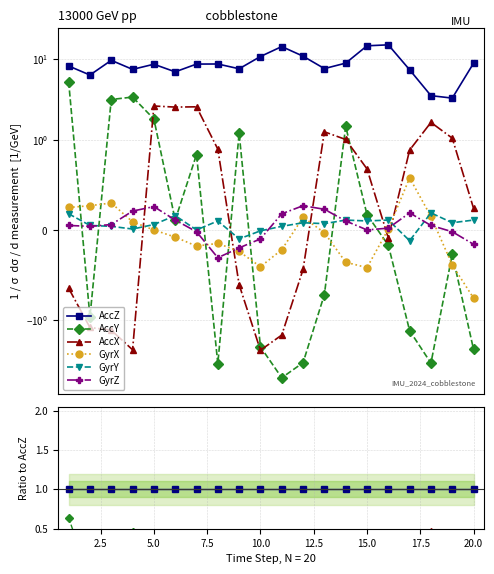

After their last crossing, which series has the higher values: GyrX or GyrY?

GyrY